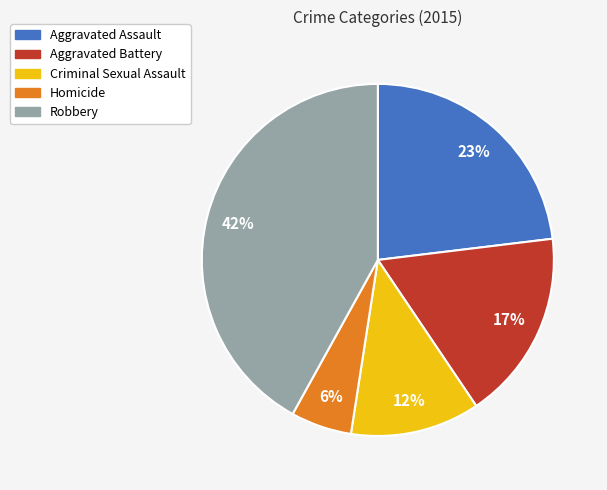

Count the number of slices in the pie.

5